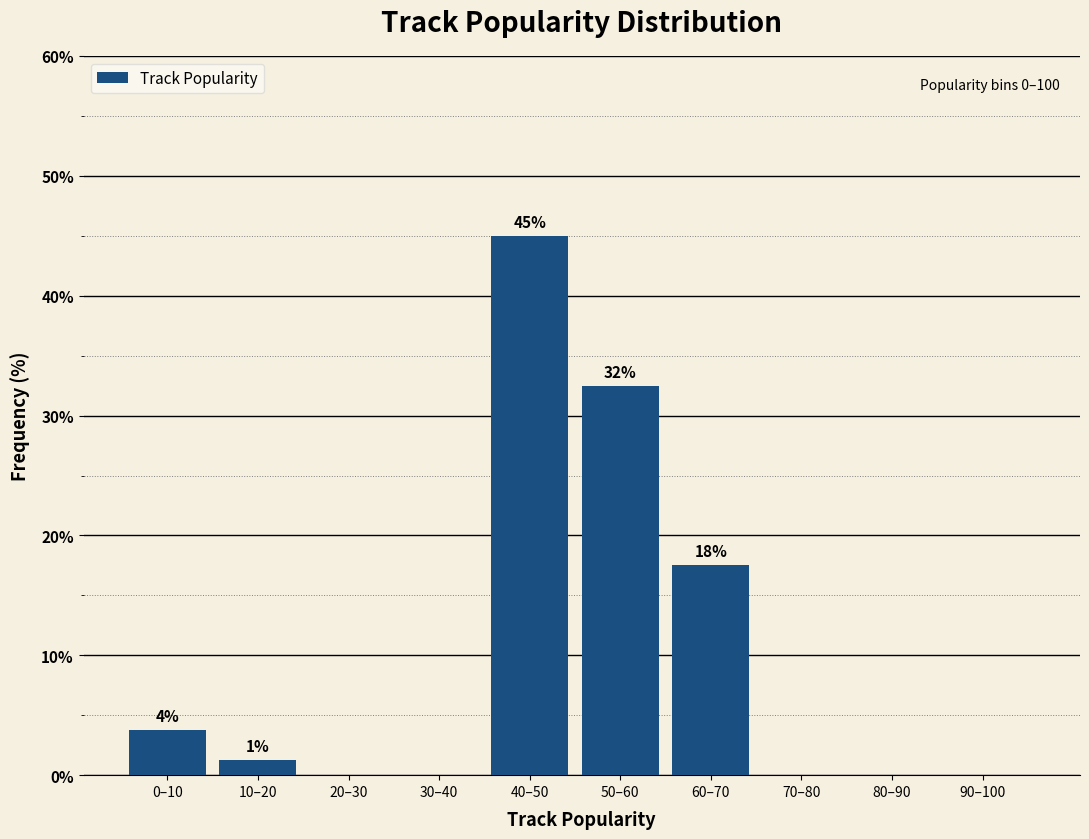

Are the bars horizontal?

No